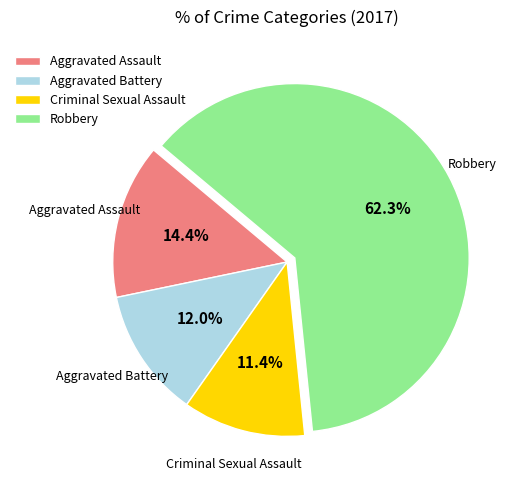

What is the majority slice?

Robbery